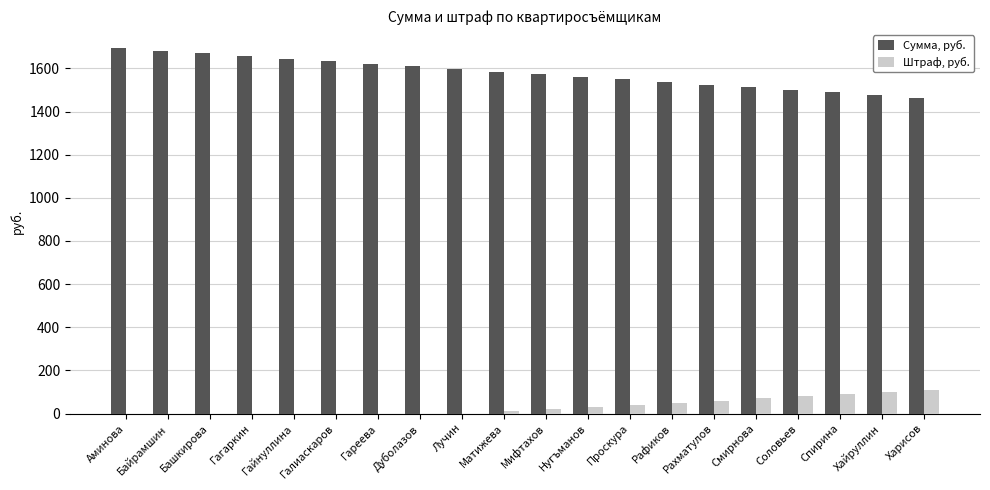

How many data points in Сумма, руб. are above 1585?

10